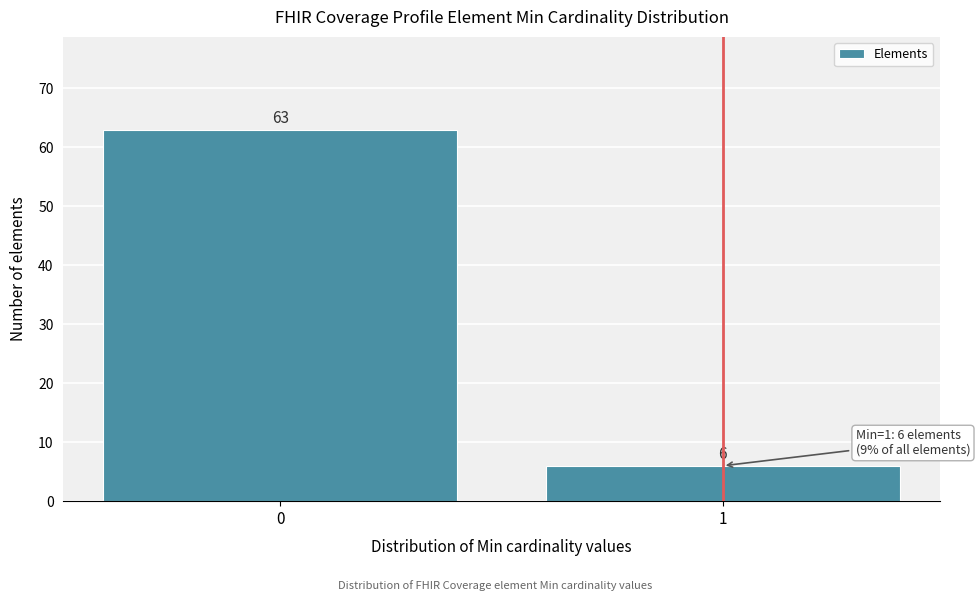

Reading left to right, transcribe all the data shown in this chart.

0=63	1=6